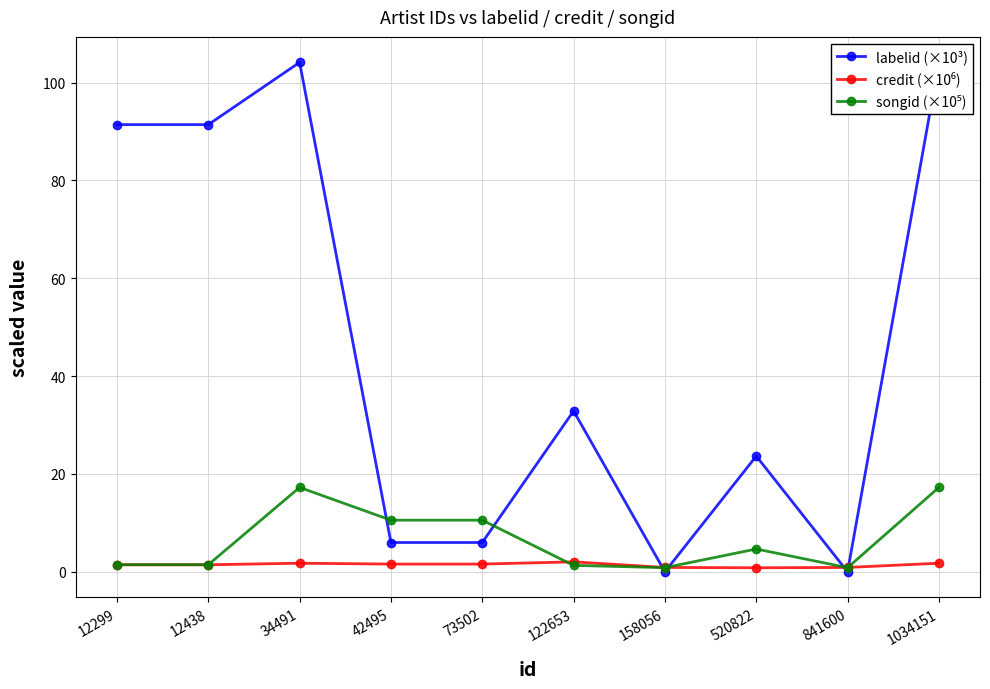

Where is labelid (×10³) nearest to the value 52?

122653